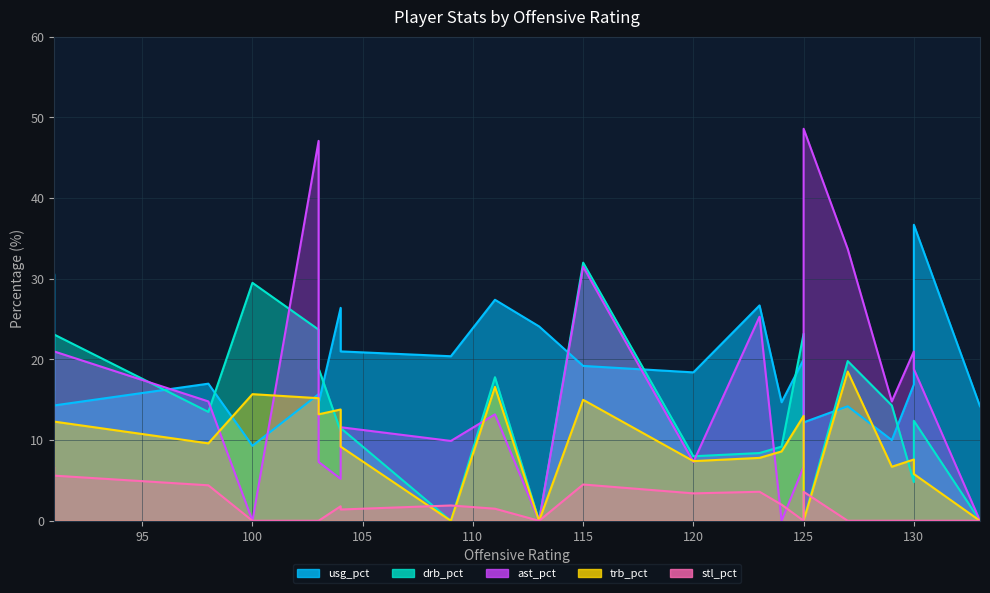

True or false: stl_pct and usg_pct intersect in this chart.

False